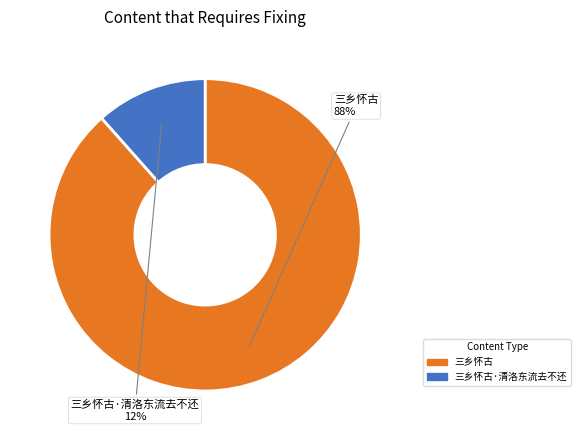

Is there a majority slice in this chart?

Yes